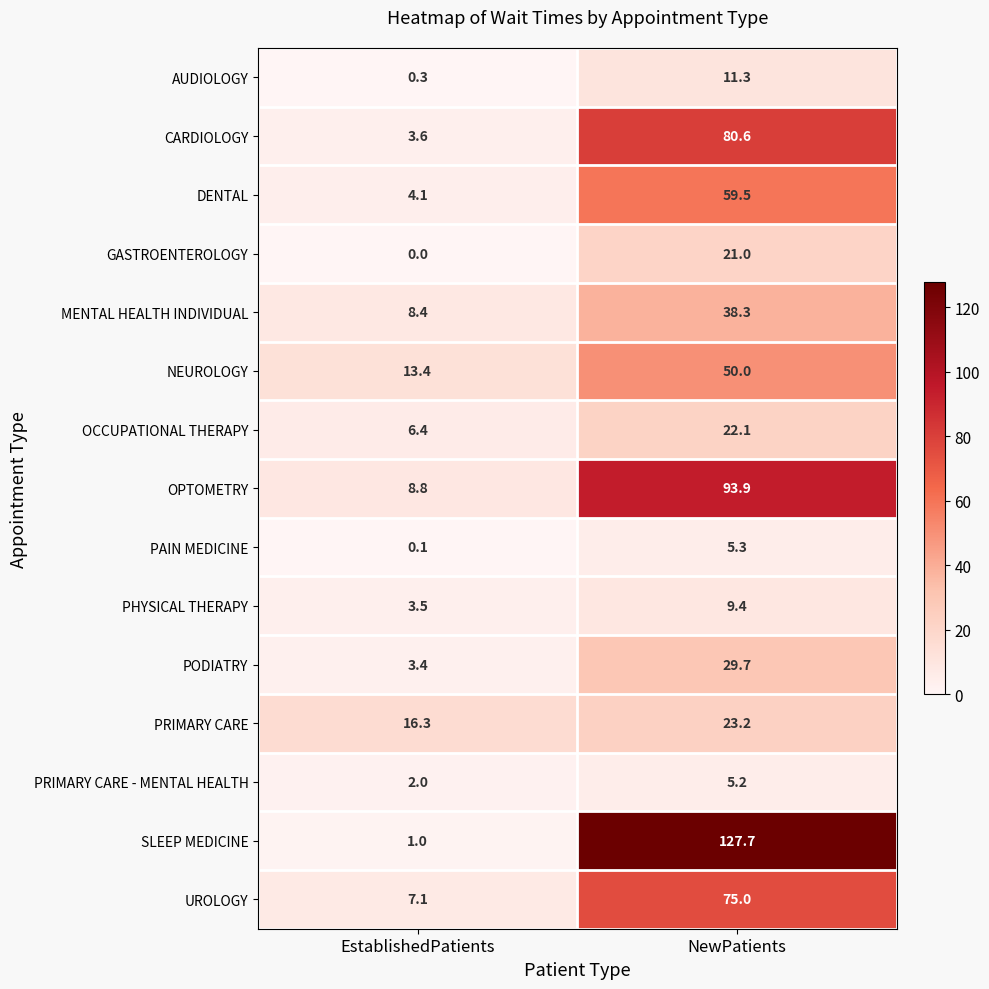

What is the maximum value shown in the chart?

127.7